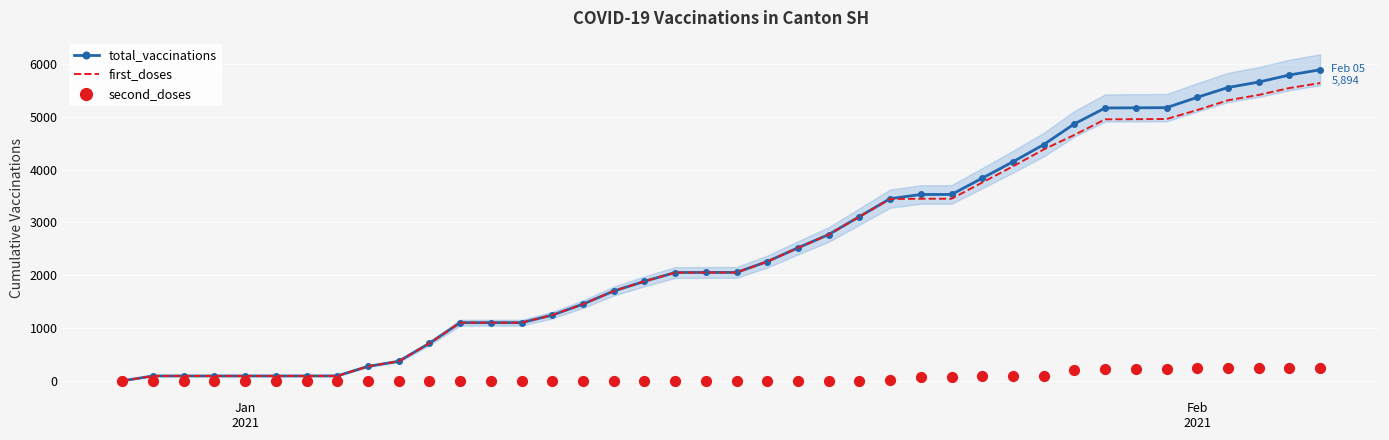

Which series has the widest spread of Y values?

total_vaccinations